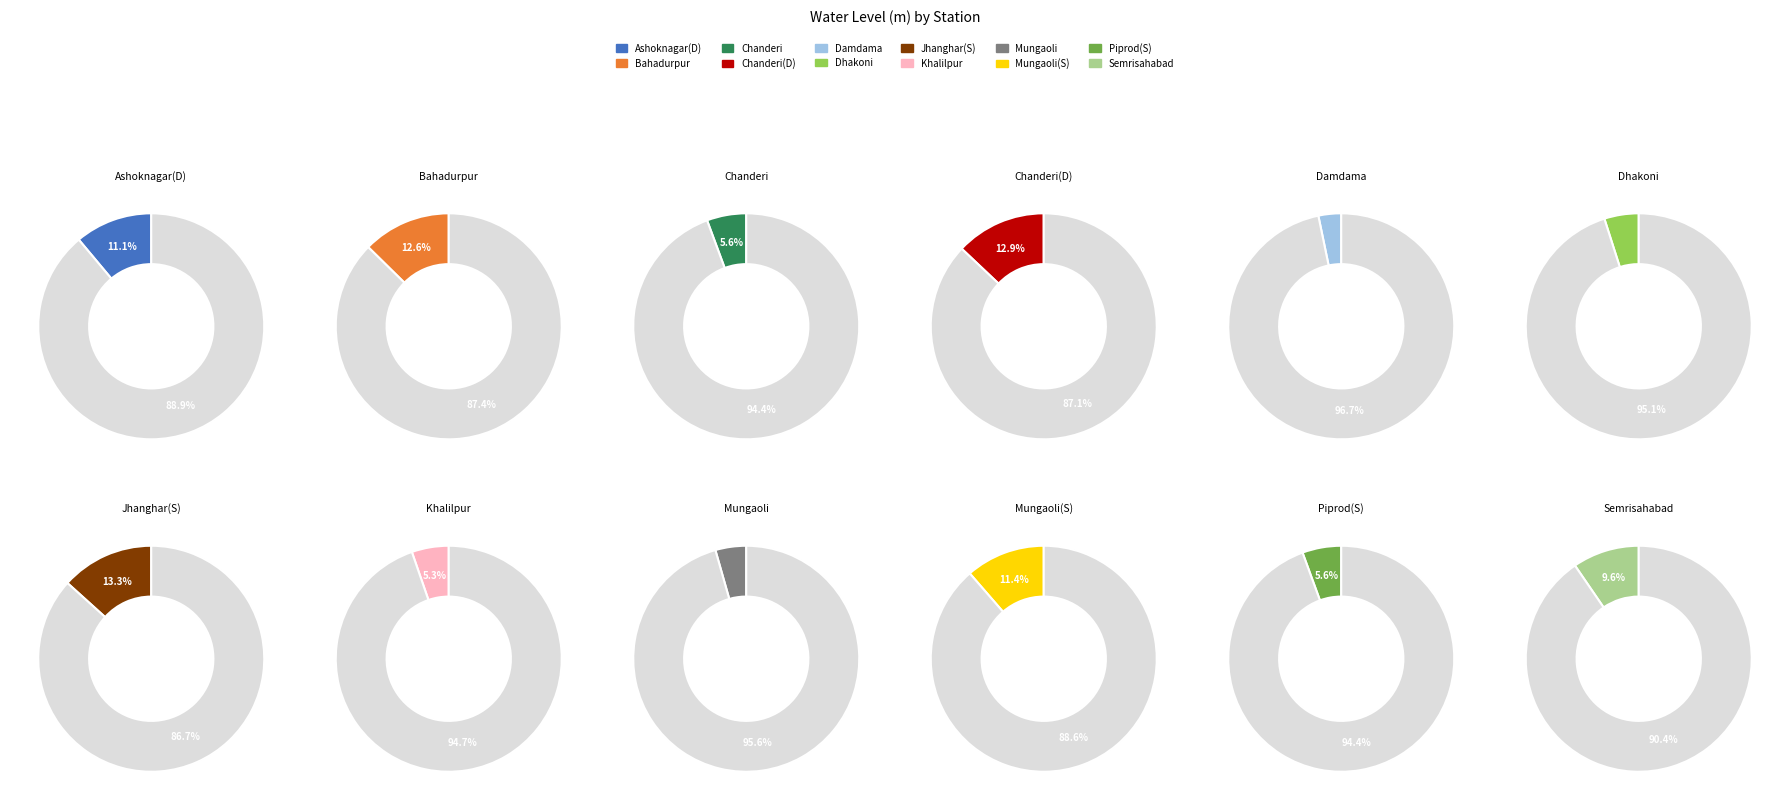

Is the sum of Mungaoli and Semrisahabad greater than half?

No